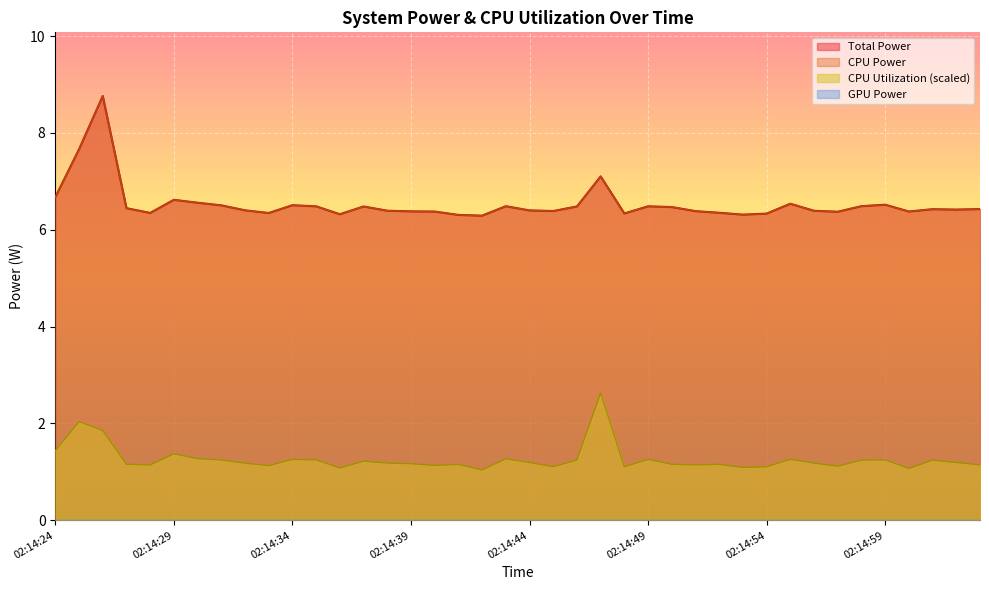

Where is the first local minimum for CPU Utilization?

02:14:28